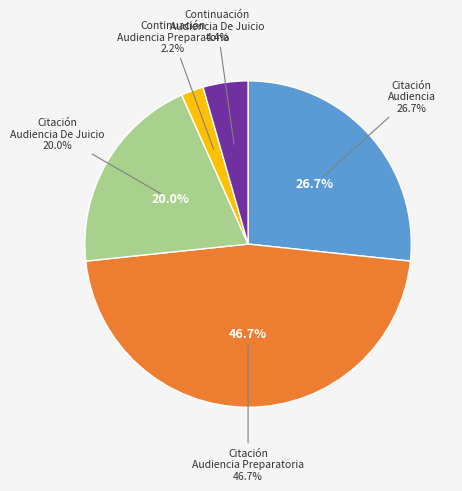

How many segments does this pie chart have?

5